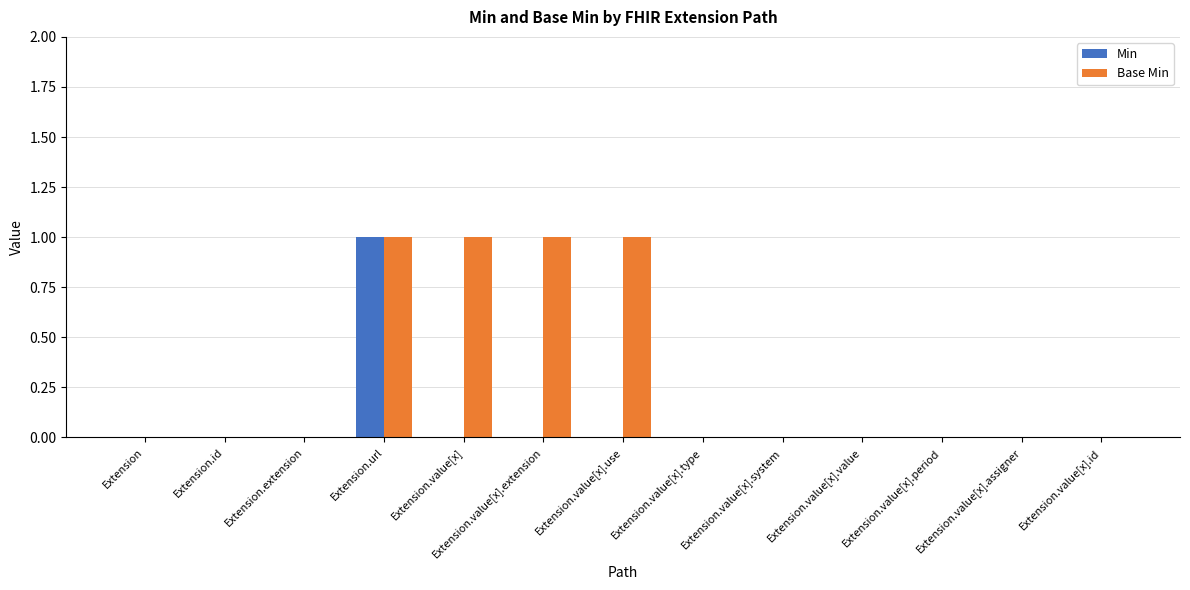

Which series has the largest total across all categories?

Base Min